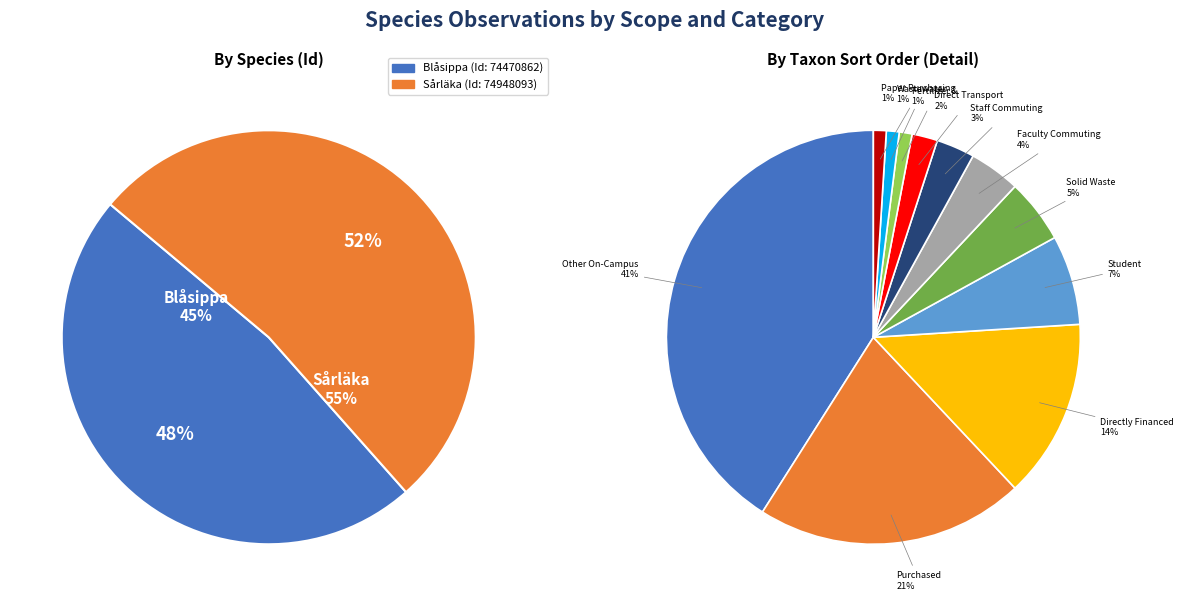

What is the change in value from 74470862 to 74948093?

+9674